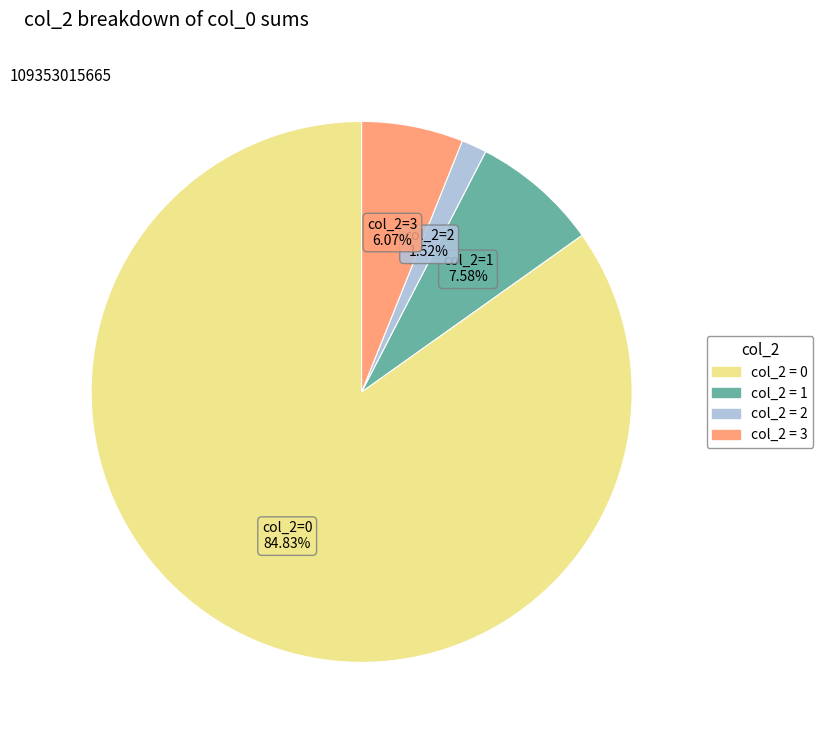

Is there a majority slice in this chart?

Yes